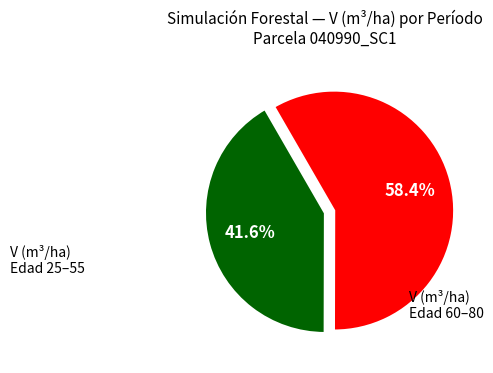

Does any single category account for the majority?

Yes